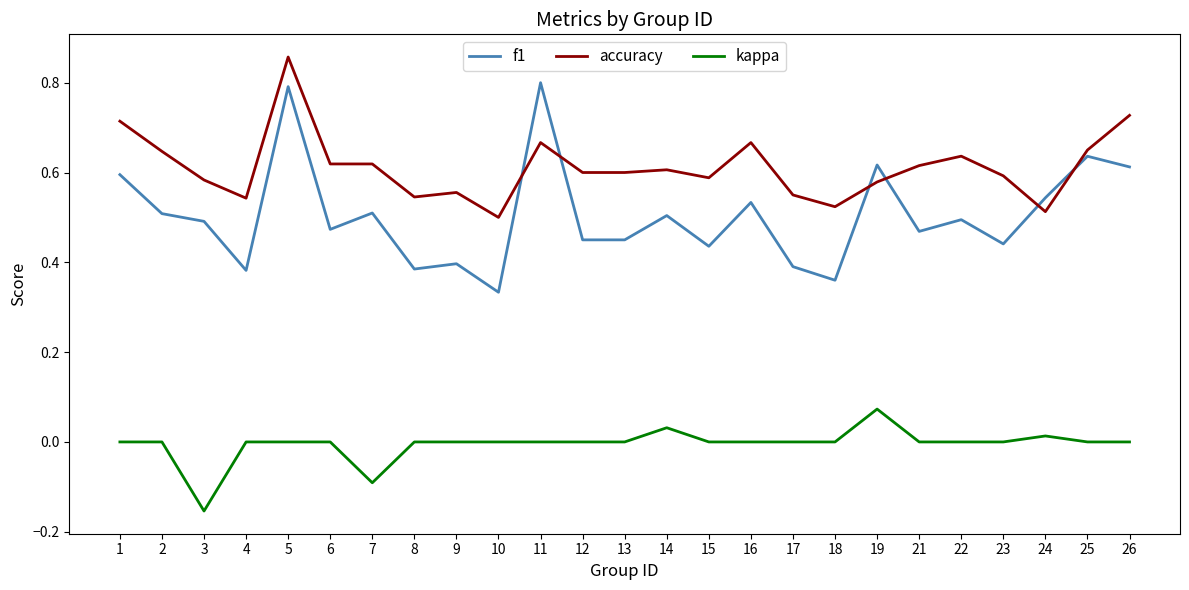

How many lines are shown in the chart?

3